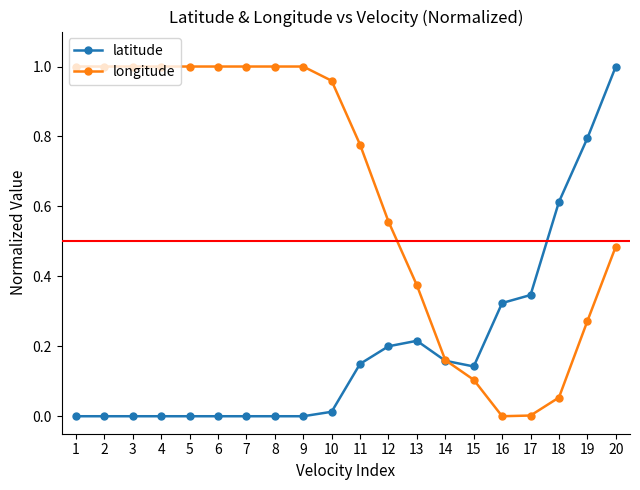

Which series has the largest total across all categories?

longitude